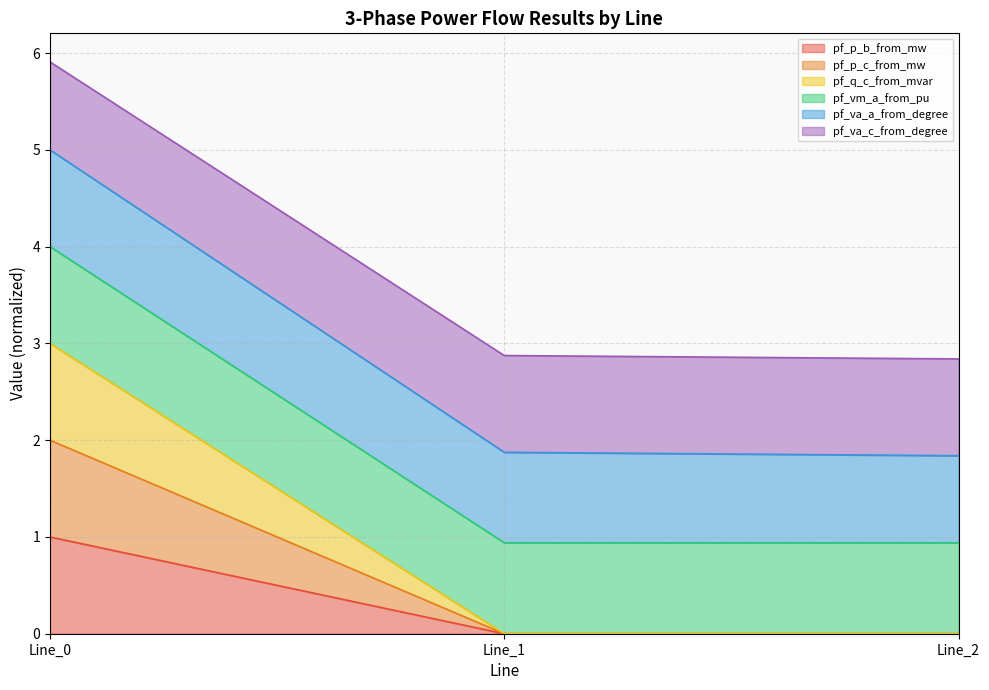

Where is pf_va_c_from_degree nearest to the value 3?

Line_1